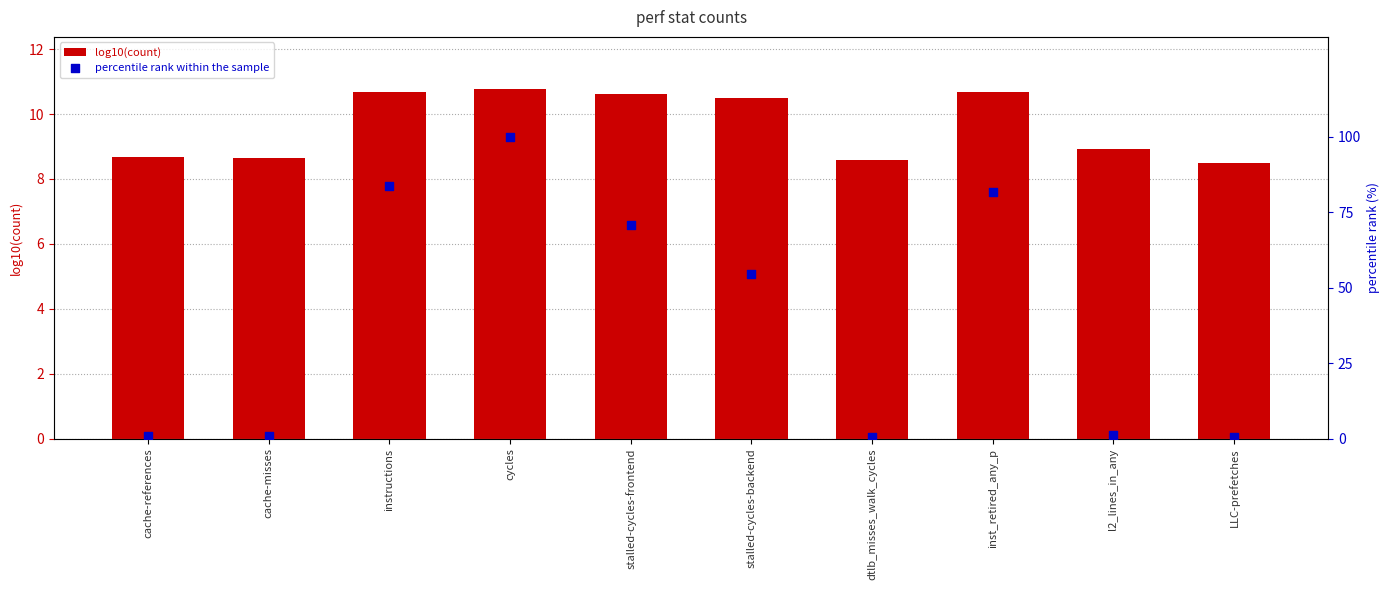

At which category is the sum across all series the highest?

cycles